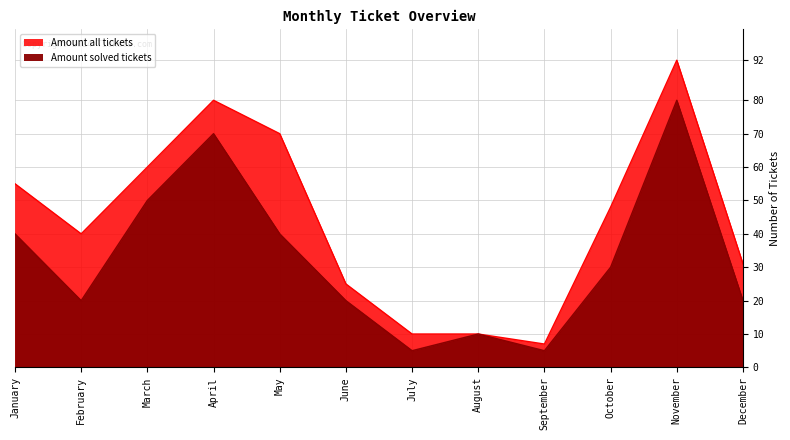

At which category does the chart reach its minimum across all series?

July